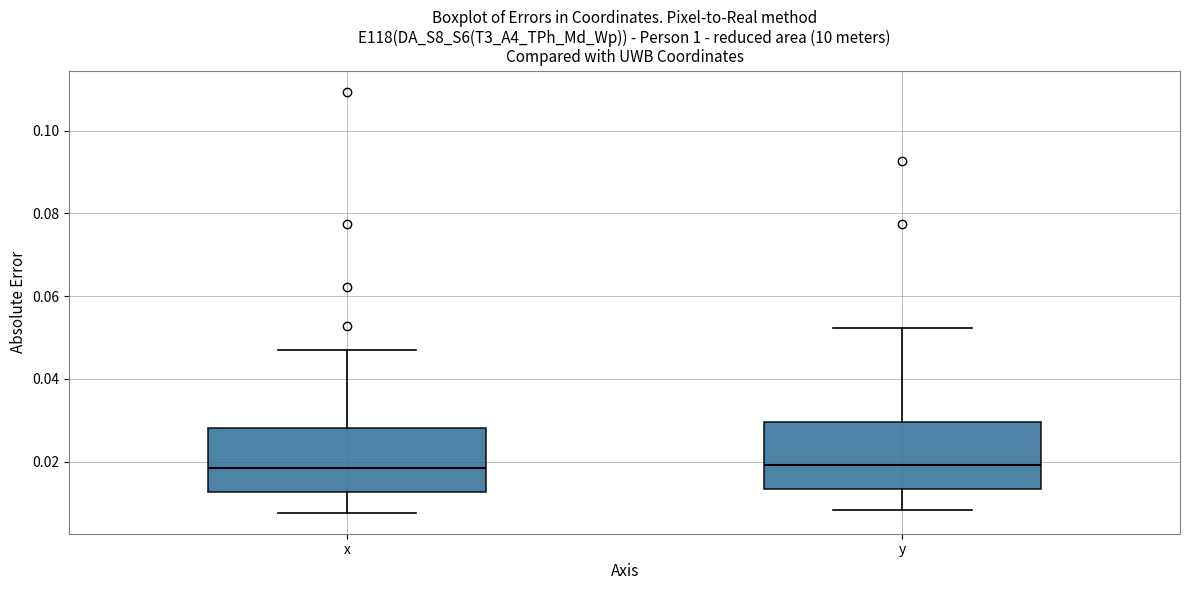

Reading left to right, read every box against the y-axis: the position of its median line, the range the box covers, and the ends of its whiskers. The values are not printed on the chart, so give them approximately, as read against the axis.

x: median 0.018, box 0.012 to 0.028, whiskers 0.008 to 0.048
y: median 0.020, box 0.014 to 0.030, whiskers 0.008 to 0.052